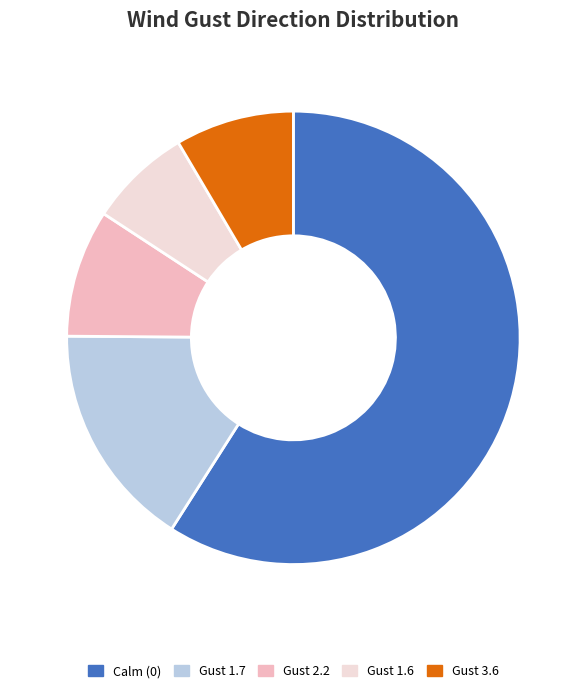

What is the majority slice?

Calm (0)